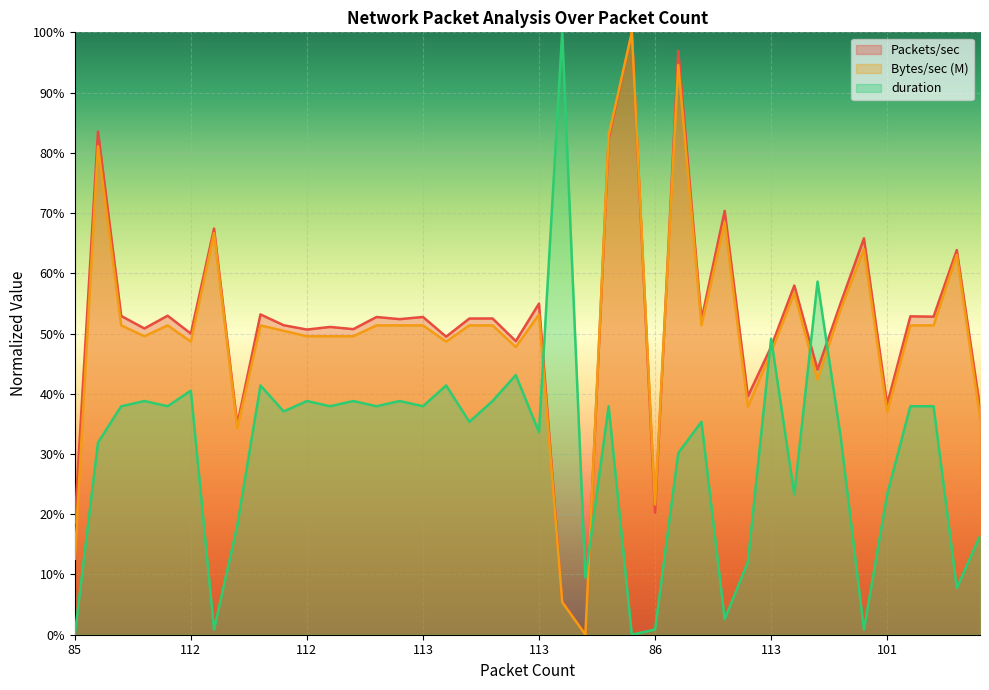

What is the total value across all series at 85?

31.3